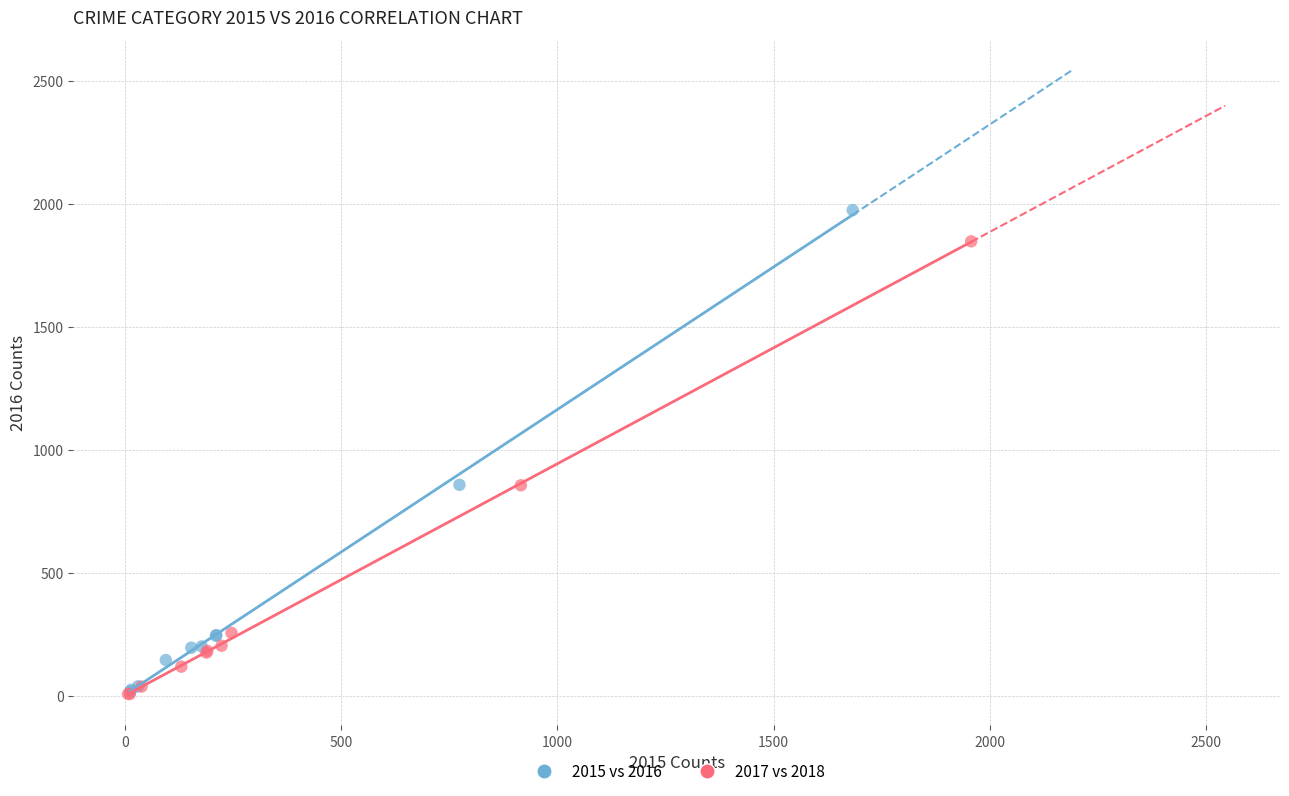

Which series reaches the maximum Y coordinate?

2015 vs 2016